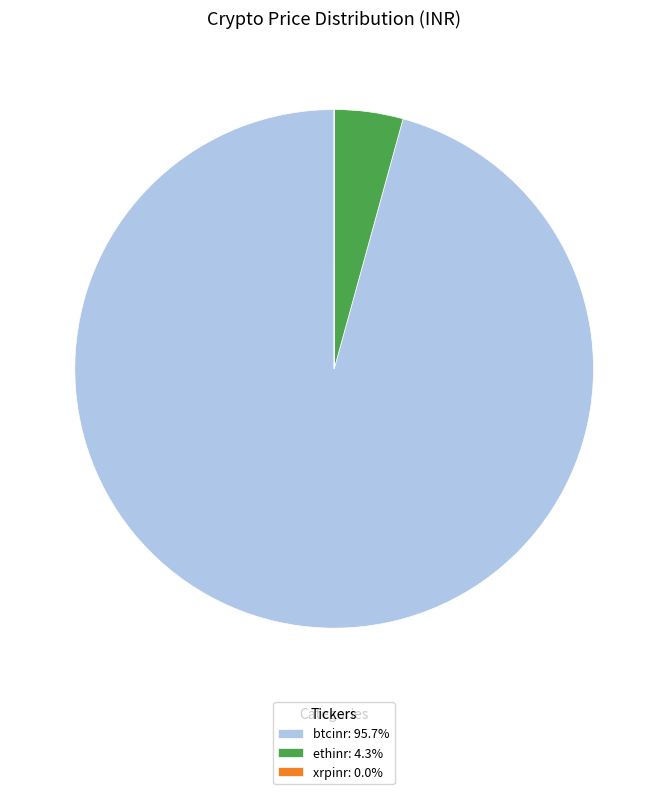

Is the sum of btcinr: 95.7% and ethinr: 4.3% greater than half?

Yes